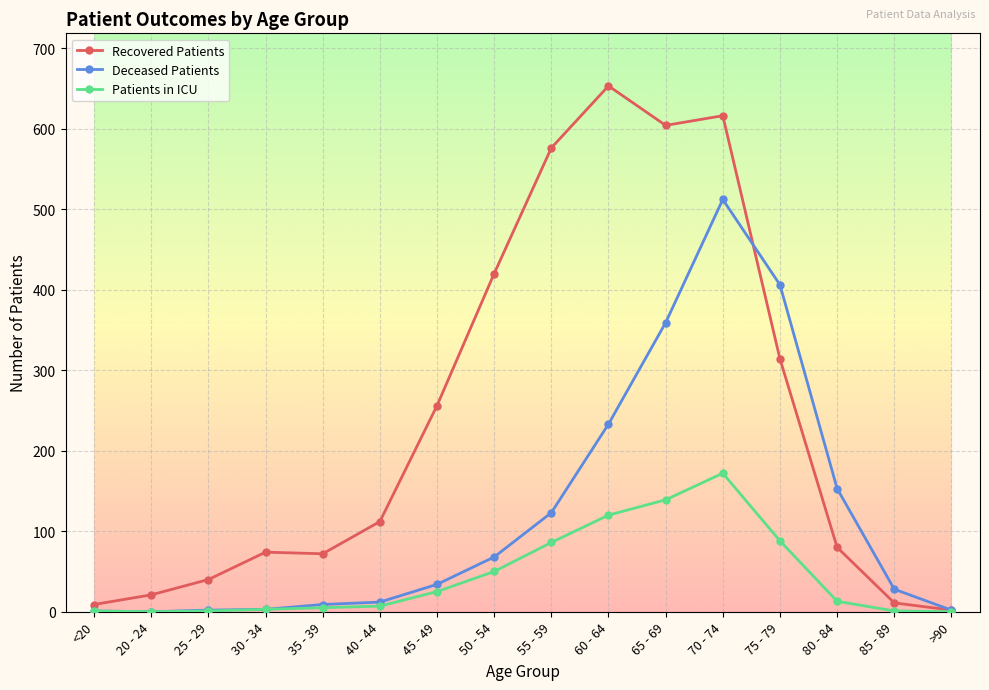

Is the value of Patients in ICU at >90 greater than the value of Recovered Patients at 80 - 84?

No